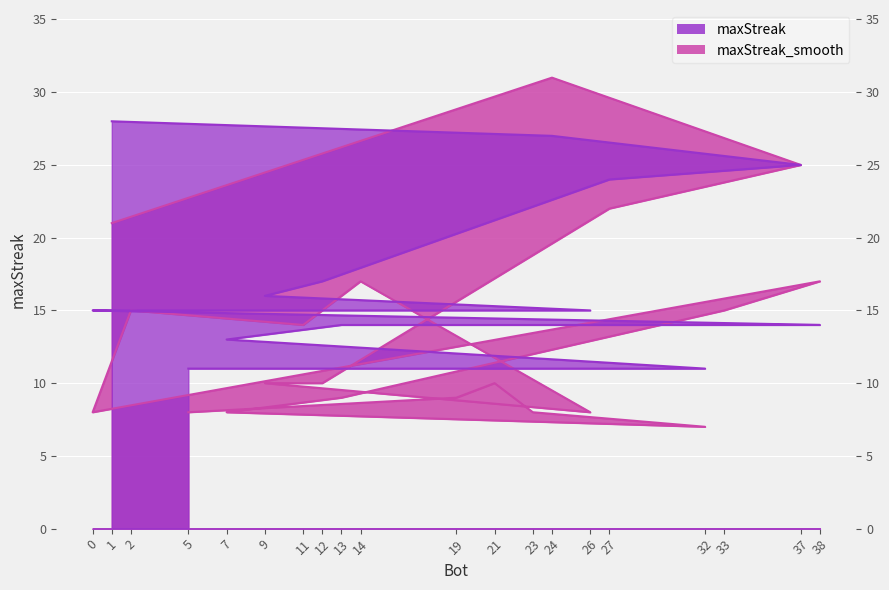

Which category has the lowest value across all series?

32